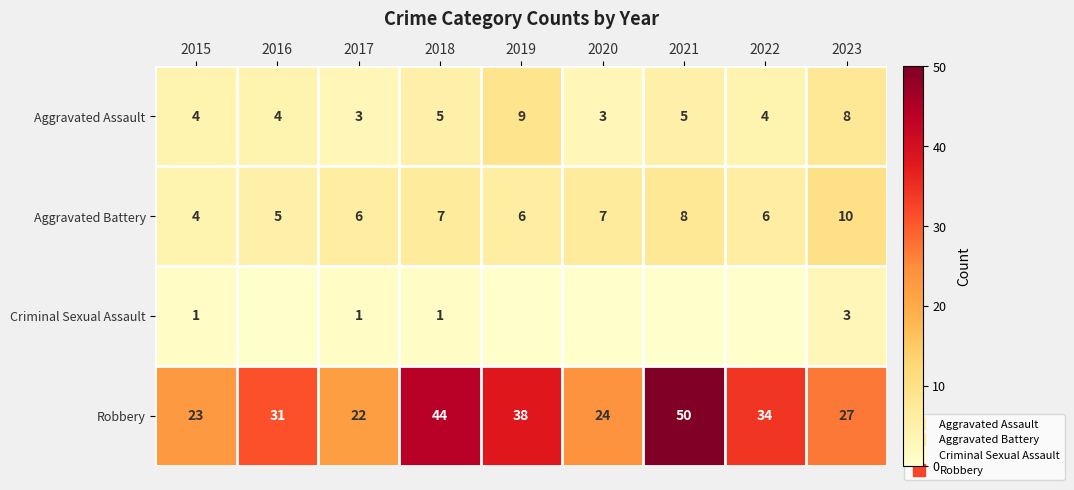

Is it true that Aggravated Assault equals 4 at 2022?

True